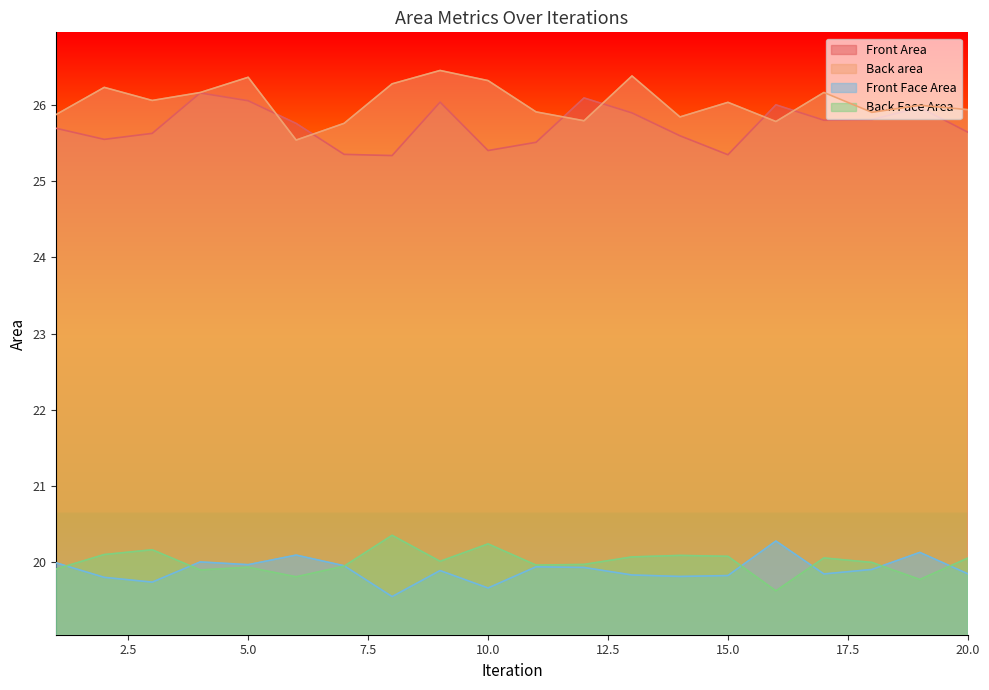

Which series has the largest total across all categories?

Back area